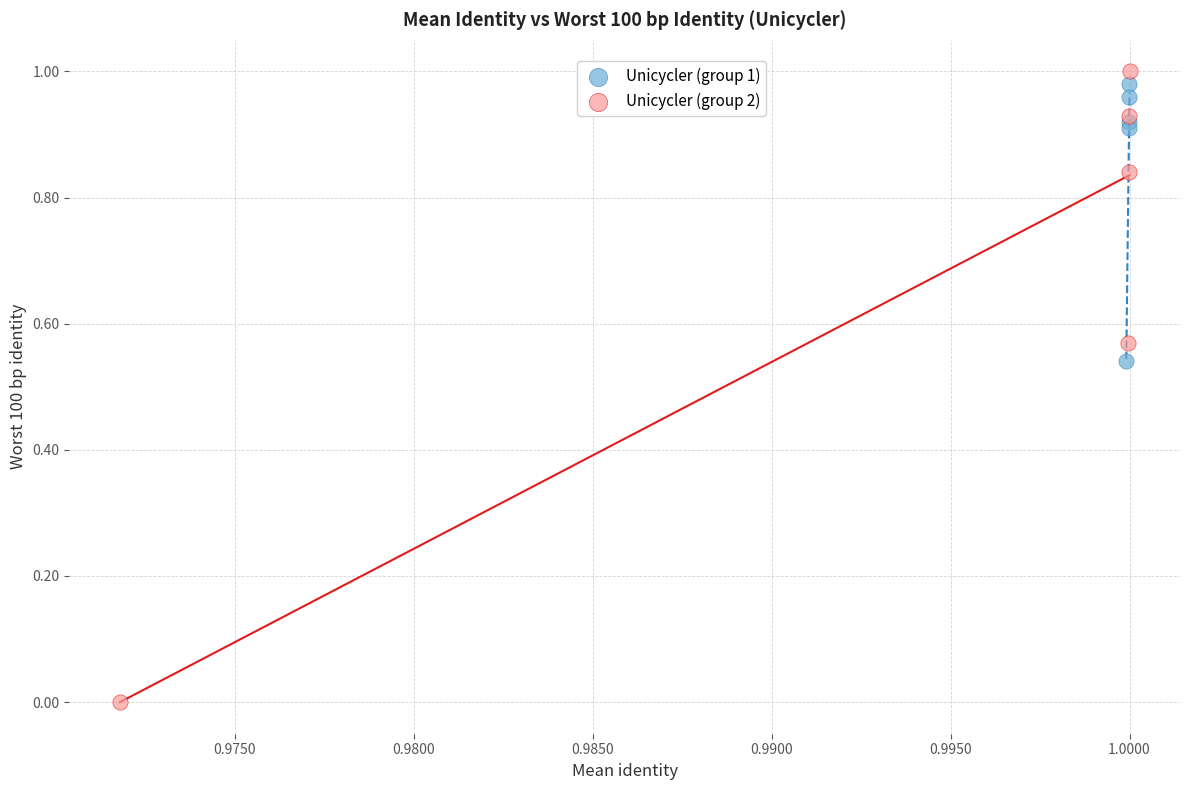

What are all the series names shown in the legend?

Unicycler (group 1), Unicycler (group 2)